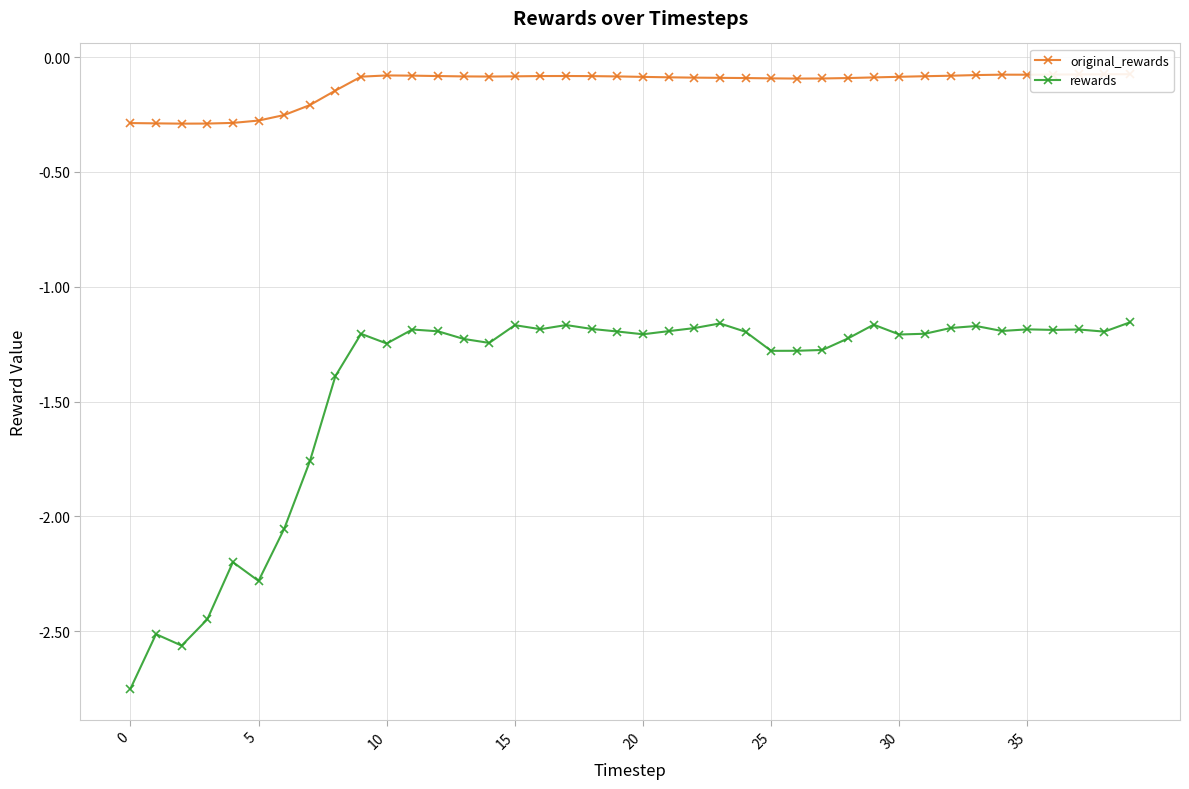

Between 11 and 30, which series saw the biggest shift?

rewards